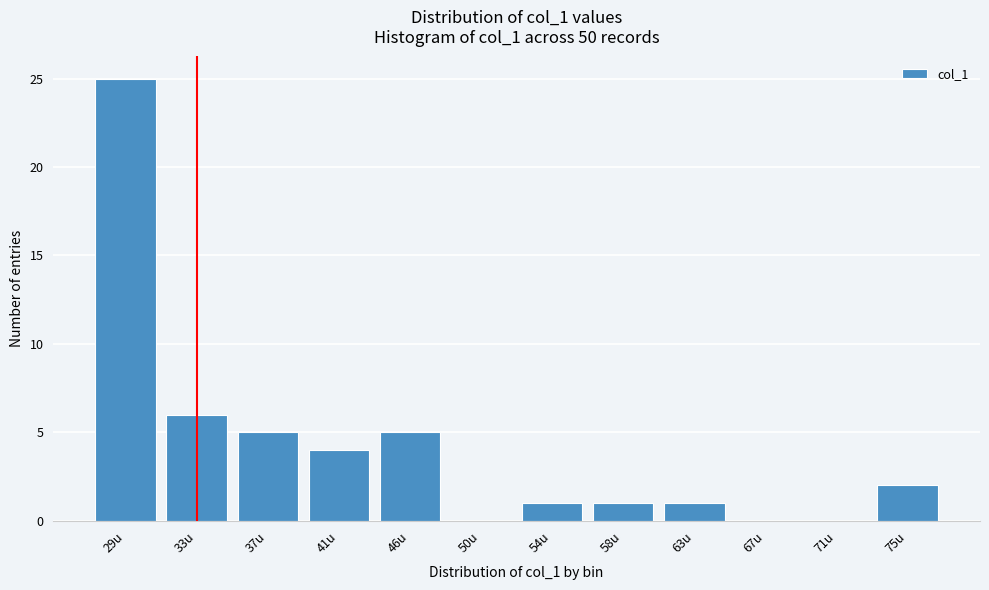

Reading left to right, what are all the values shown in this chart?

29u=25	33u=6	37u=5	41u=4	46u=5	50u=0	54u=1	58u=1	63u=1	67u=0	71u=0	75u=2